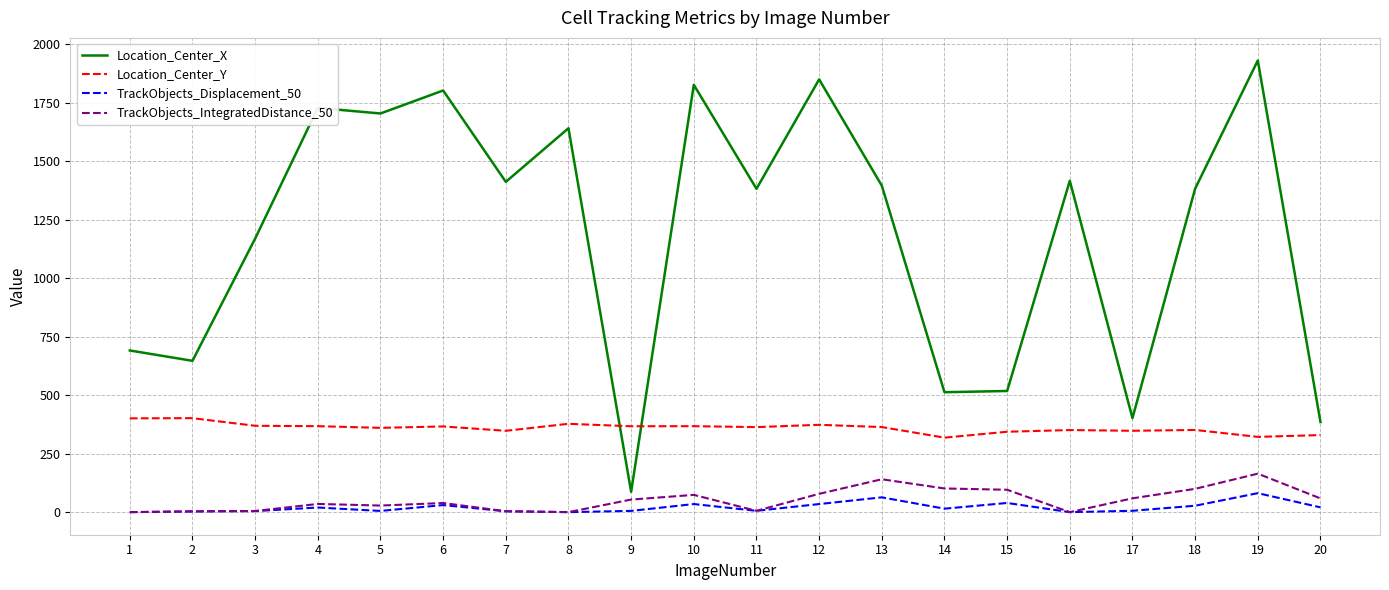

What is the difference between the second highest and second lowest values in the TrackObjects_Displacement_50 series?

63.3